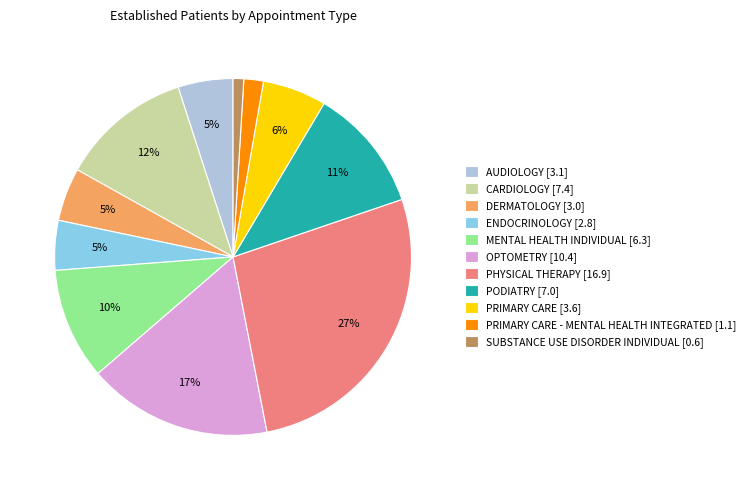

What is the largest slice in the pie chart?

PHYSICAL THERAPY [16.9]